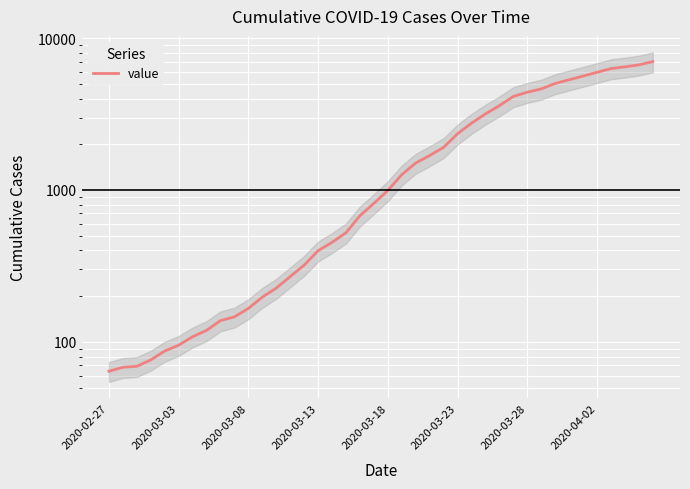

List the labels in order of value, largest first.

39, 38, 37, 36, 35, 34, 33, 32, 31, 30, 29, 28, 27, 26, 25, 24, 23, 22, 21, 20, 19, 18, 17, 16, 15, 14, 13, 12, 11, 10, 9, 8, 2020-04-02, 2020-03-28, 2020-03-23, 2020-03-18, 2020-03-13, 2020-03-08, 2020-03-03, 2020-02-27